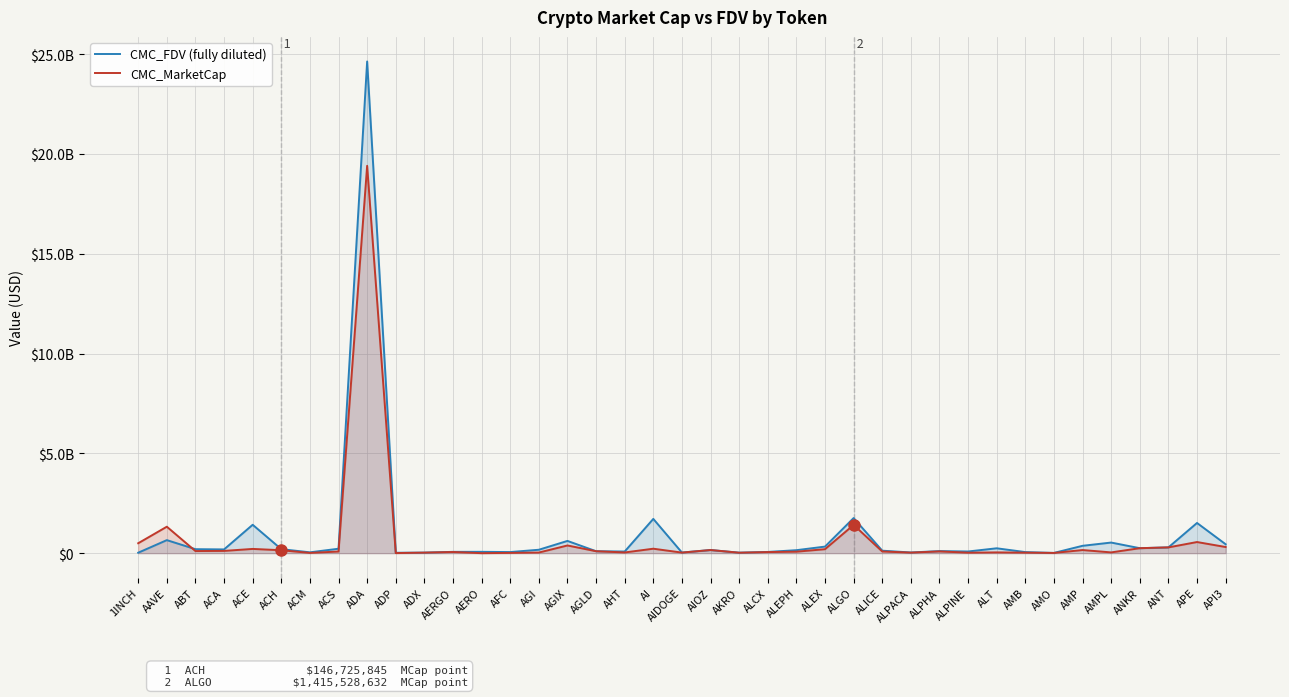

What are all the series names shown in the legend?

CMC_FDV (fully diluted), CMC_MarketCap